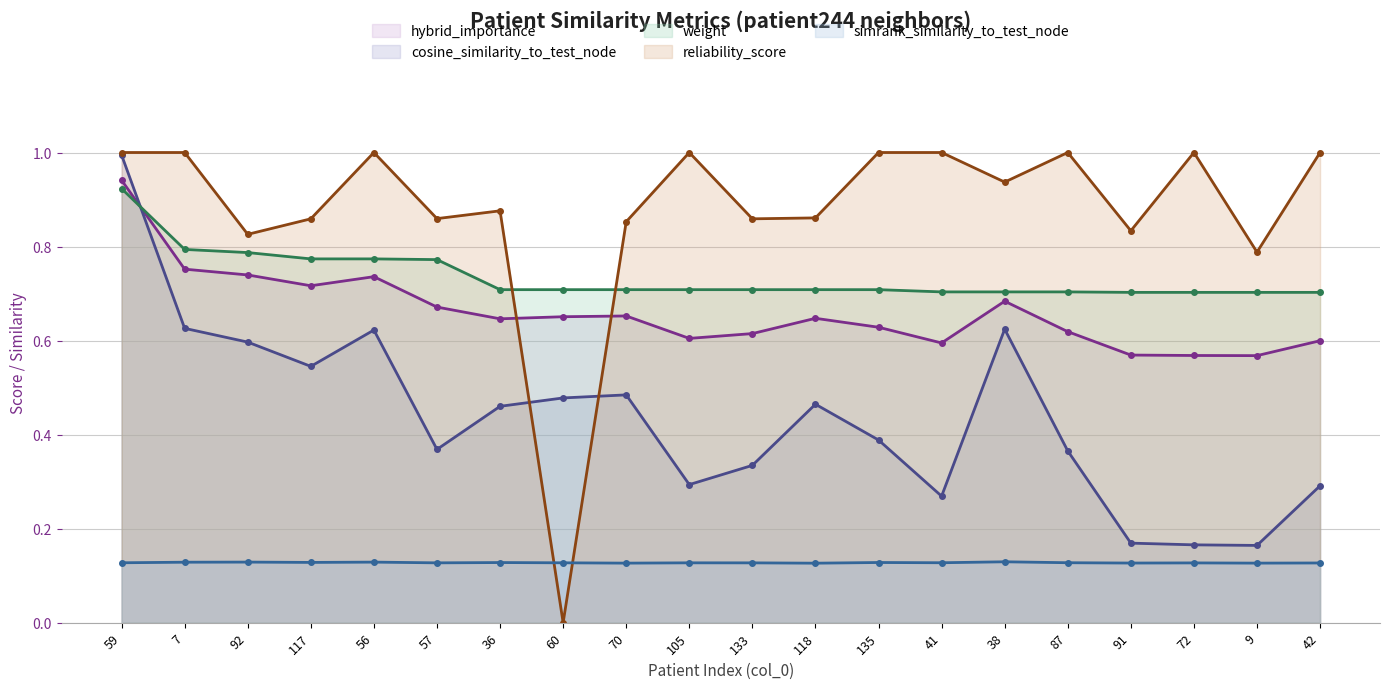

Which series has the widest spread of values?

reliability_score